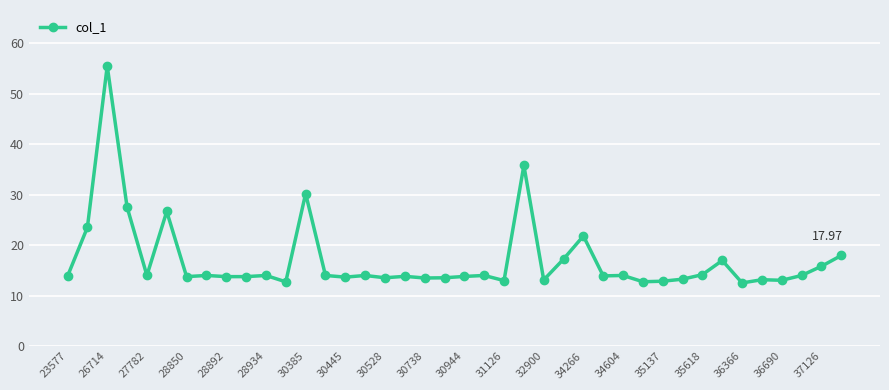

How many lines are shown in the chart?

1